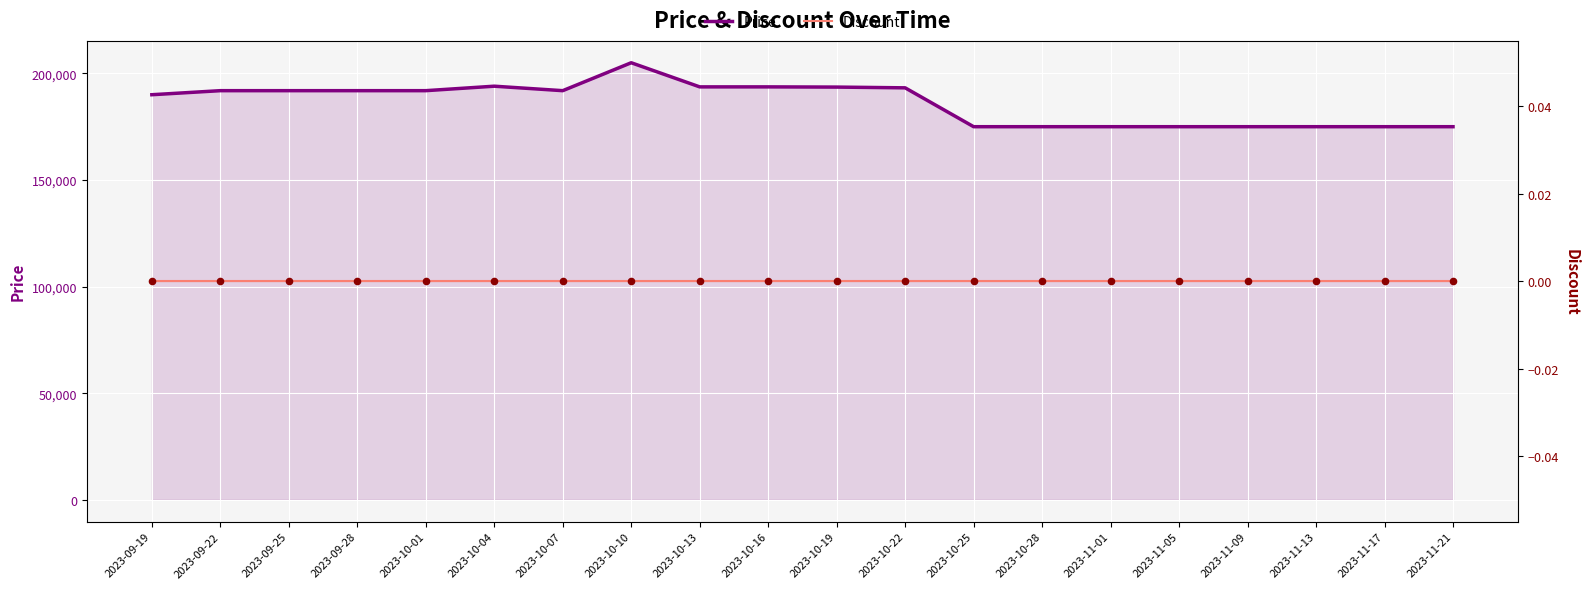

Is the value of Price at 2023-10-22 greater than the value of Discount at 2023-10-25?

Yes